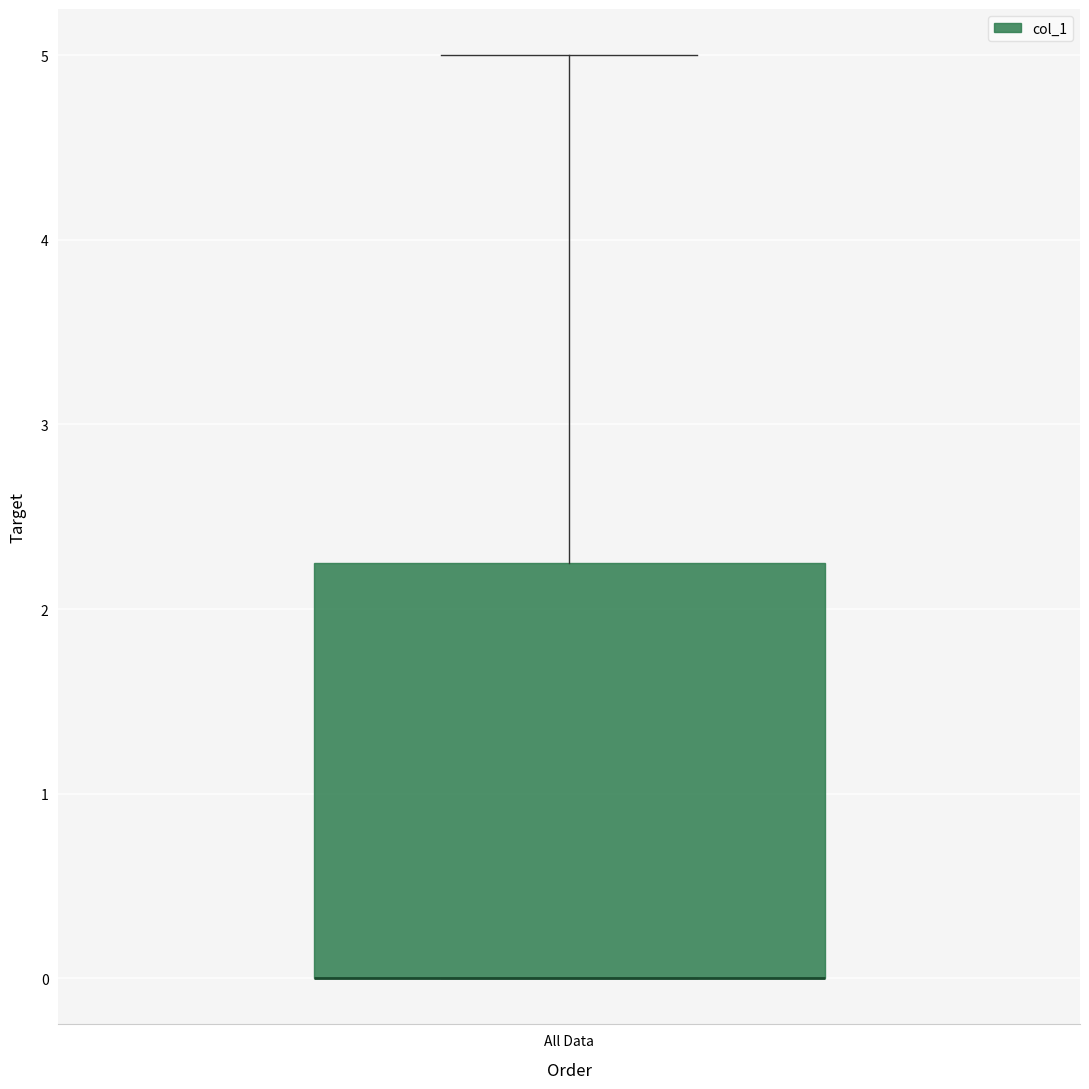

Transcribe this box plot: give where the median line is, the range the box spans, and where the two whiskers end, as read against the y-axis. The values are not printed on the chart, so give them approximately, as read against the axis.

median 0.0 (drawn on the box's lower edge), box 0.0 to 2.3, whiskers 0.0 to 5.0